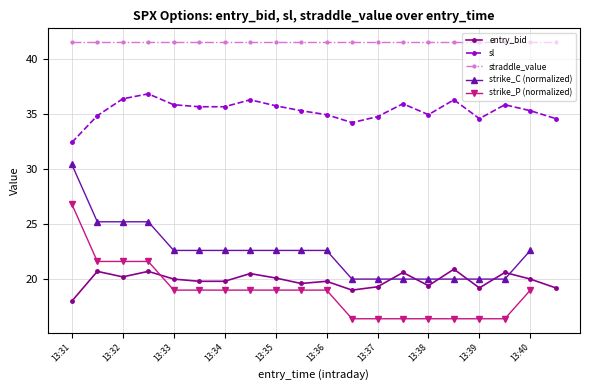

Is the value of straddle_value at 13:37 greater than the value of entry_bid at 13:38?

Yes